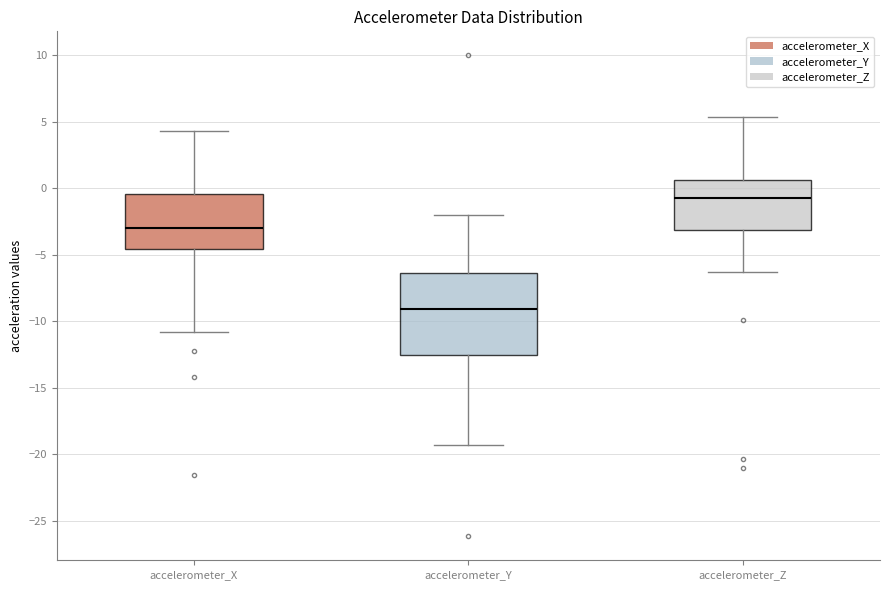

Reading left to right, read every box against the y-axis: the position of its median line, the range the box covers, and the ends of its whiskers. The values are not printed on the chart, so give them approximately, as read against the axis.

accelerometer_X: median -3.0, box -4.5 to -0.5, whiskers -11.0 to 4.5
accelerometer_Y: median -9.0, box -12.5 to -6.5, whiskers -19.5 to -2.0
accelerometer_Z: median -0.5, box -3.0 to 0.5, whiskers -6.5 to 5.5